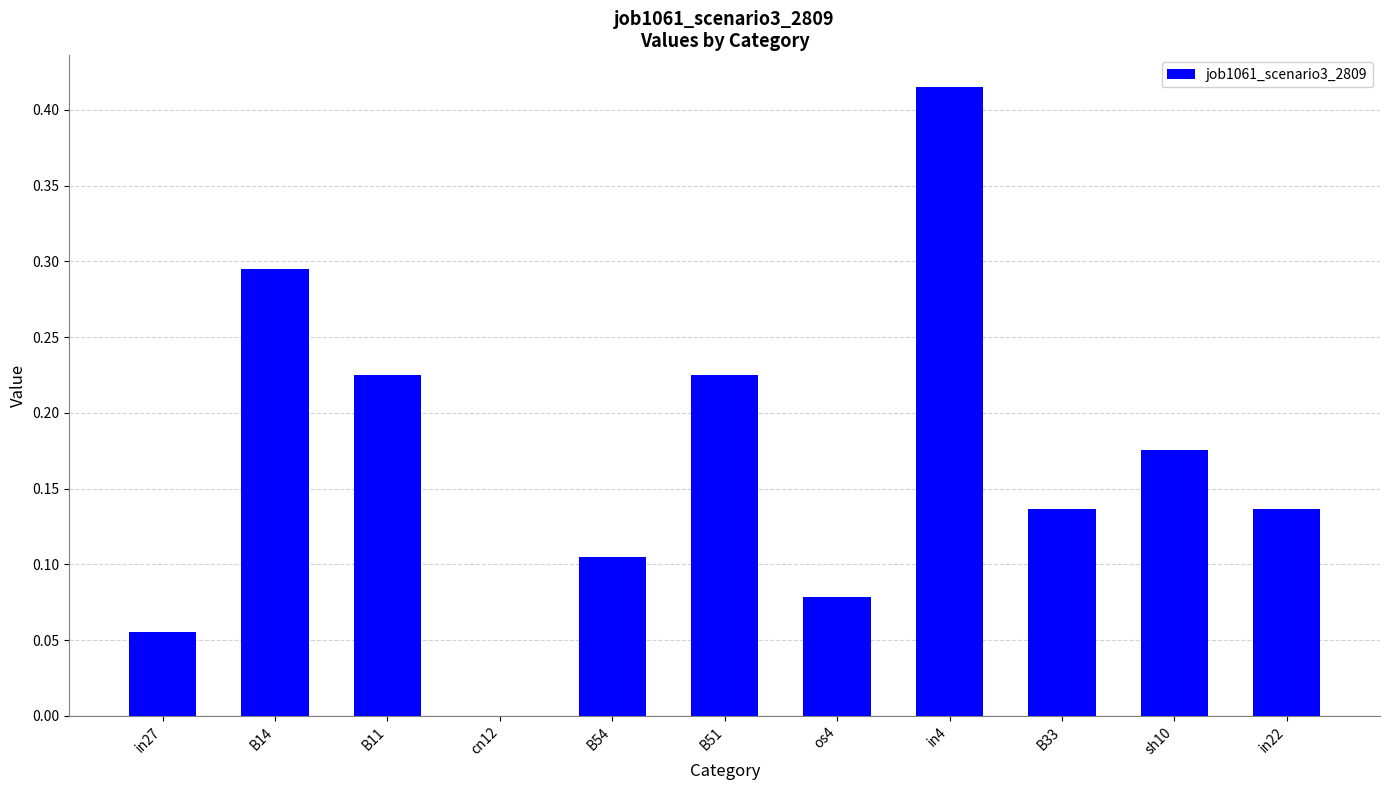

Is it true that the value at cn12 is -0.2?

False